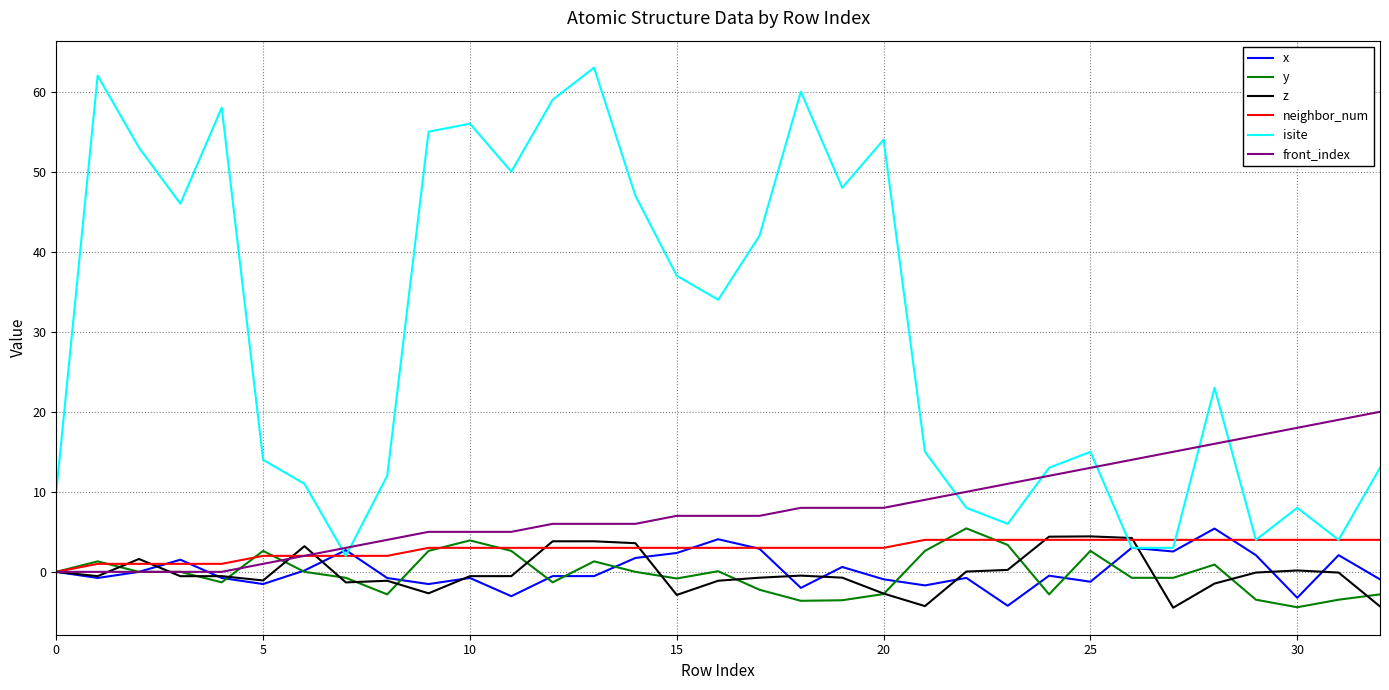

True or false: isite and y intersect in this chart.

False